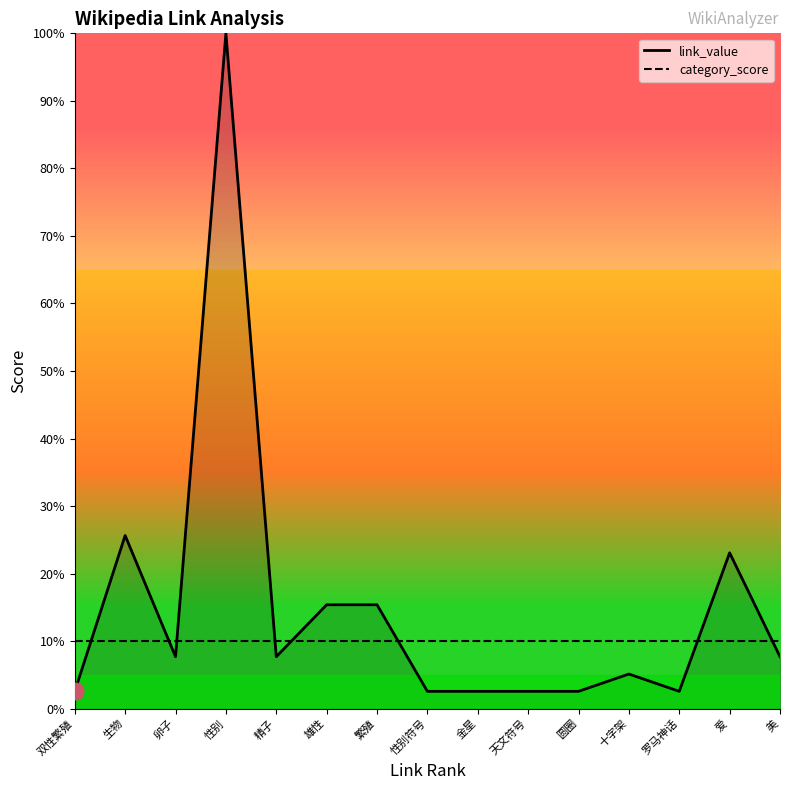

At which category is the sum across all series the highest?

性别